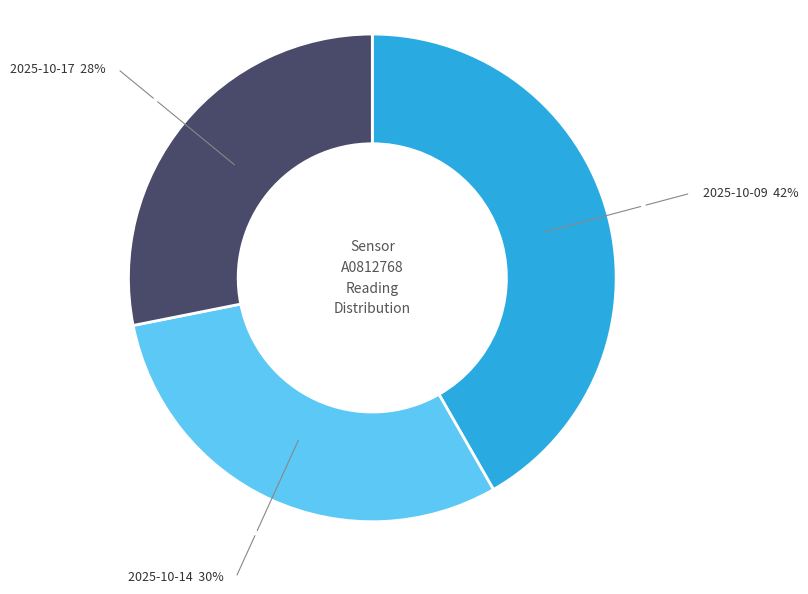

Is there any slice that represents more than half of the pie?

No